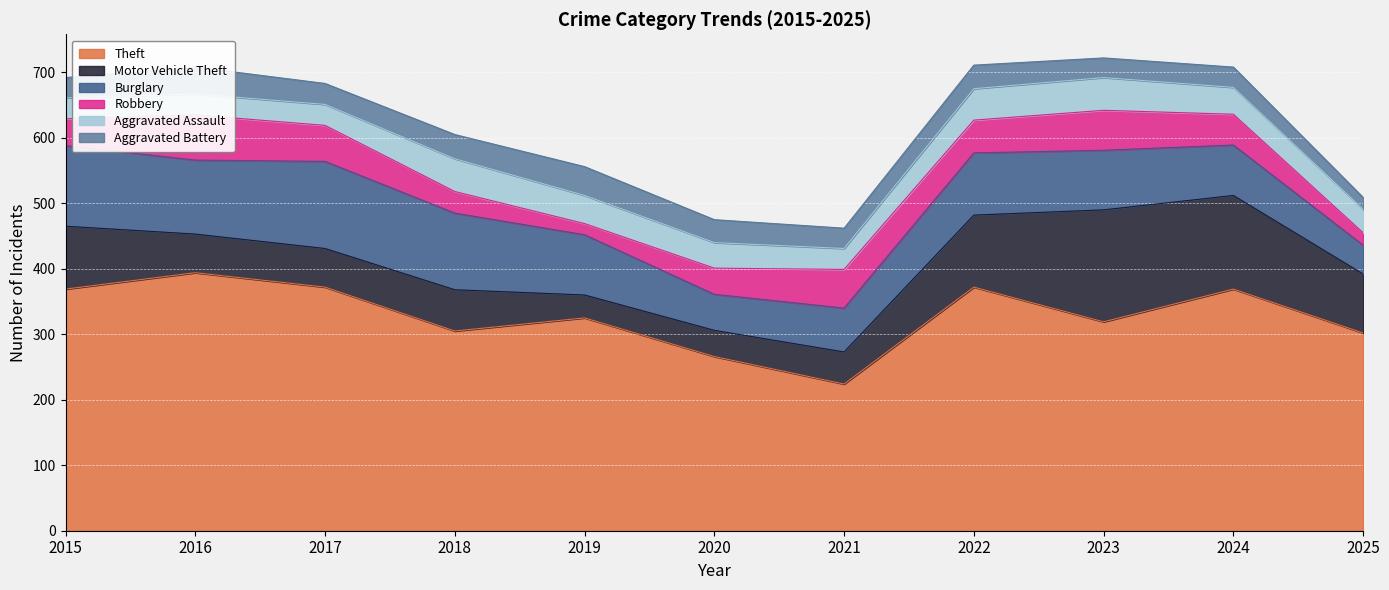

What is the sum of all Theft values?

3617